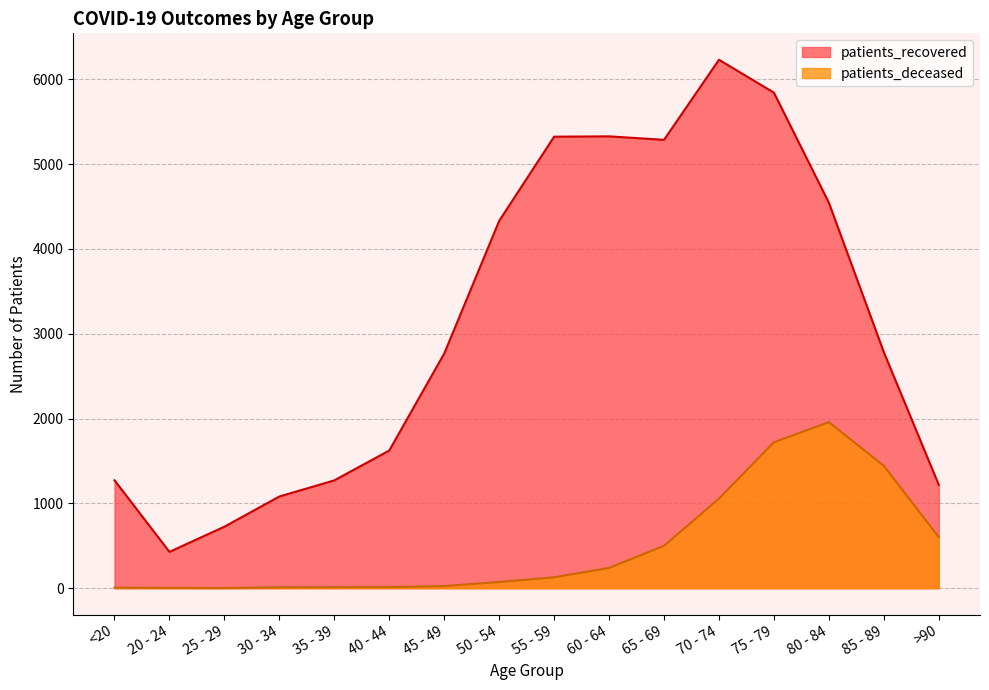

Where is patients_deceased nearest to the value 979?

70 - 74